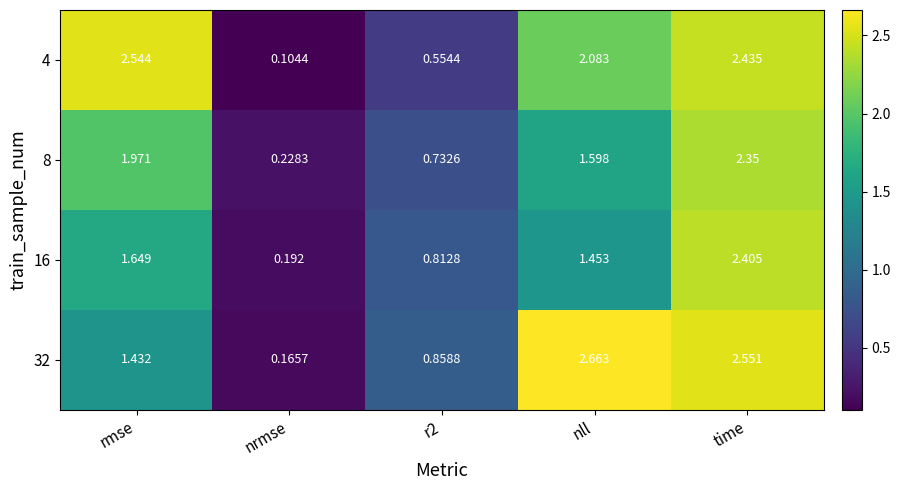

Is the value of 16 at nrmse greater than the value of 32 at nrmse?

Yes